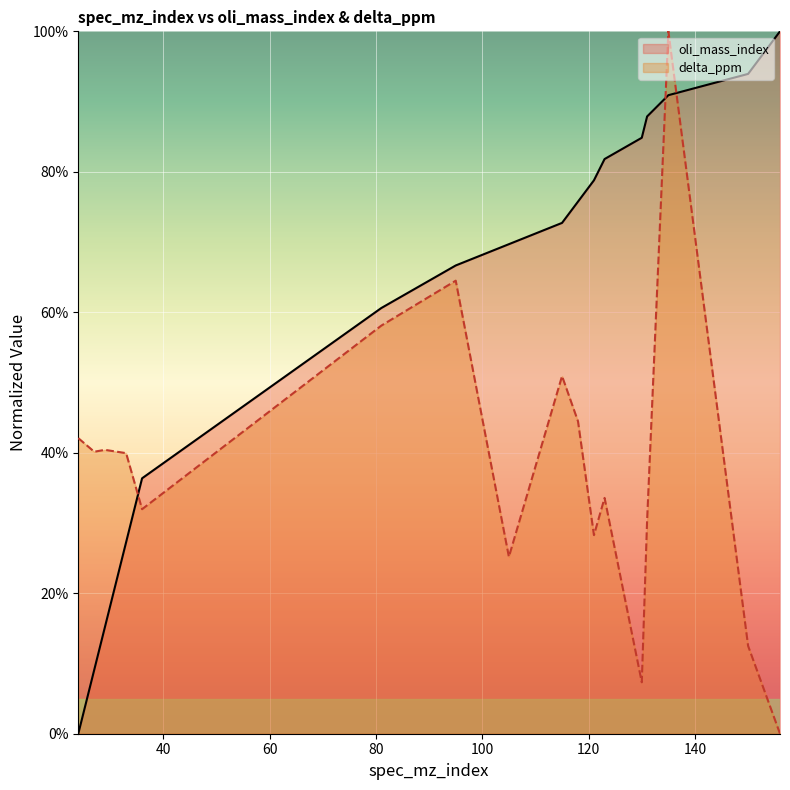

Which series has the largest range (max minus min)?

oli_mass_index